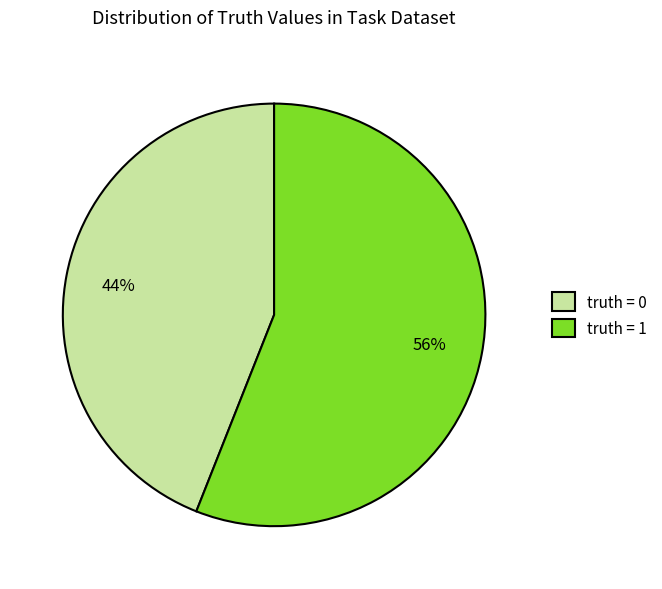

Does any single category account for the majority?

Yes